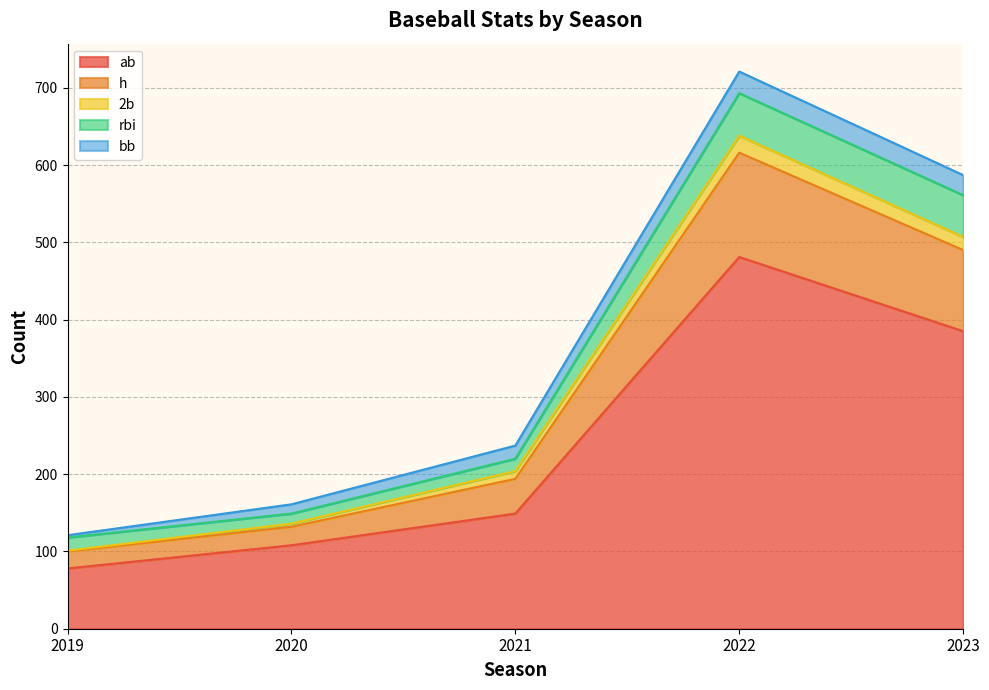

True or false: h and 2b intersect in this chart.

False